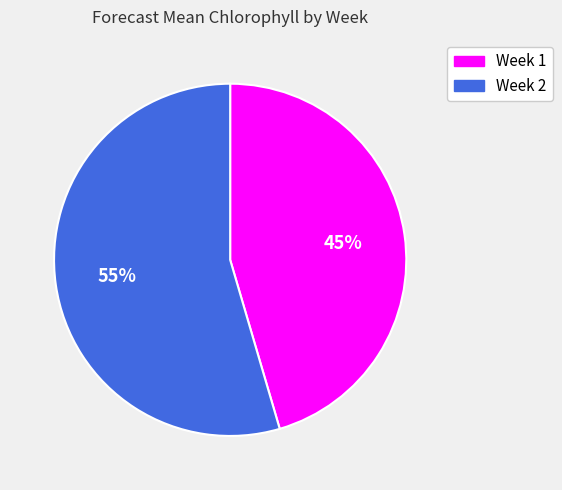

What is the largest slice in the pie chart?

Week 2